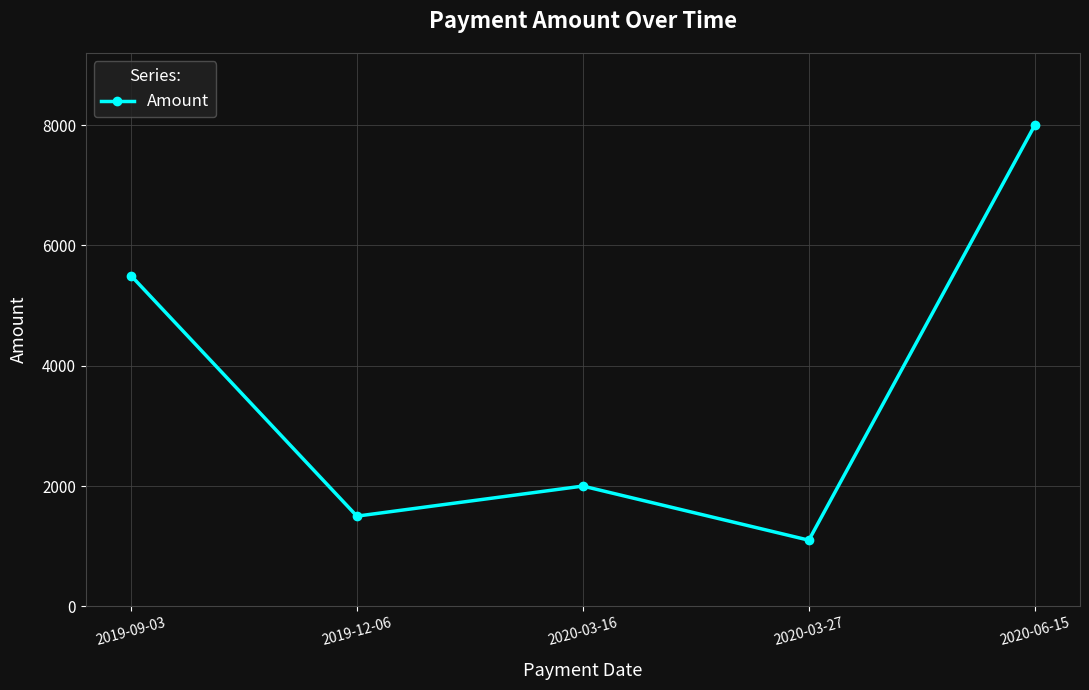

Where does the data first go above 2000?

2019-09-03